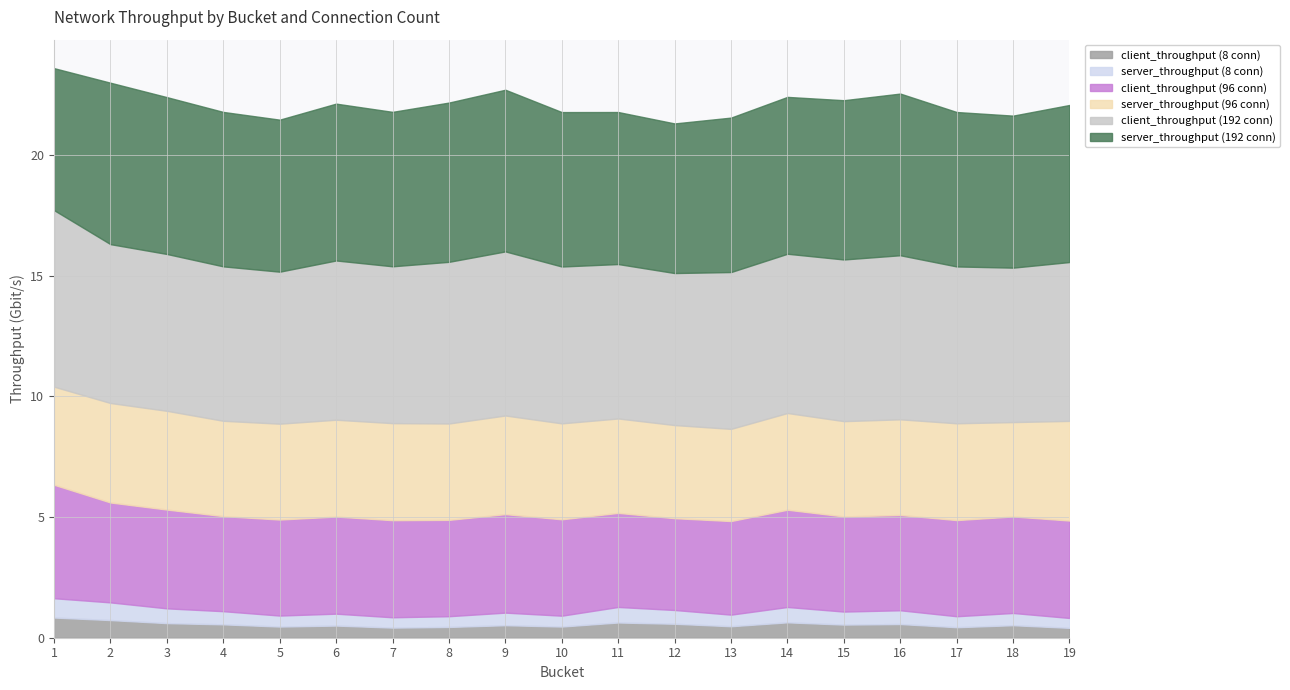

The value of server_throughput (8 conn) at 1 is 0.4. True or false?

False